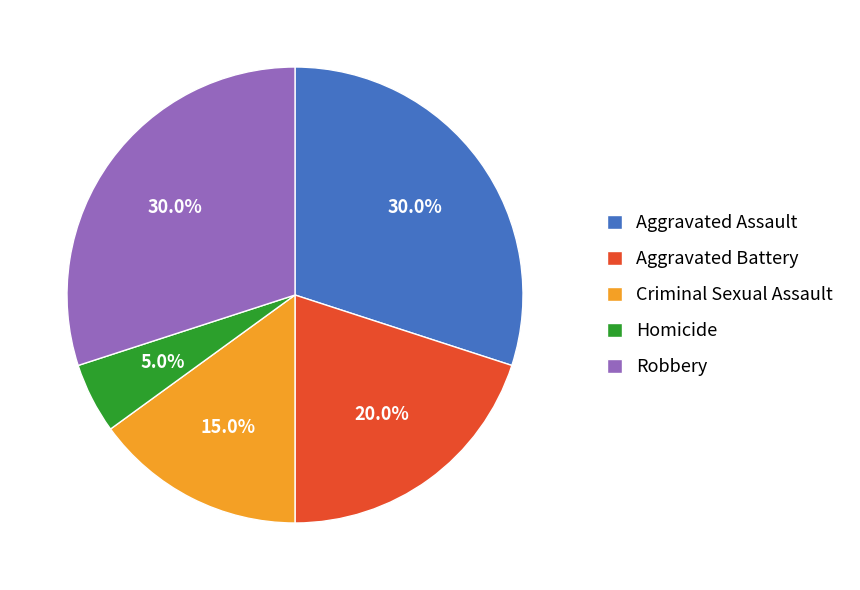

How many segments does this pie chart have?

5